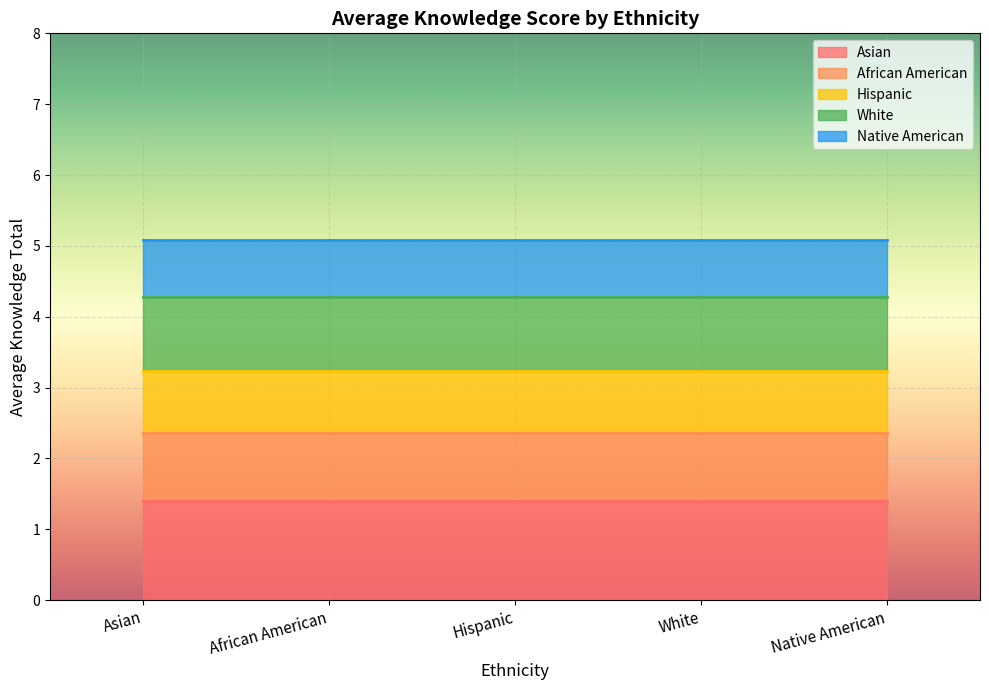

How many distinct data groups are displayed?

5